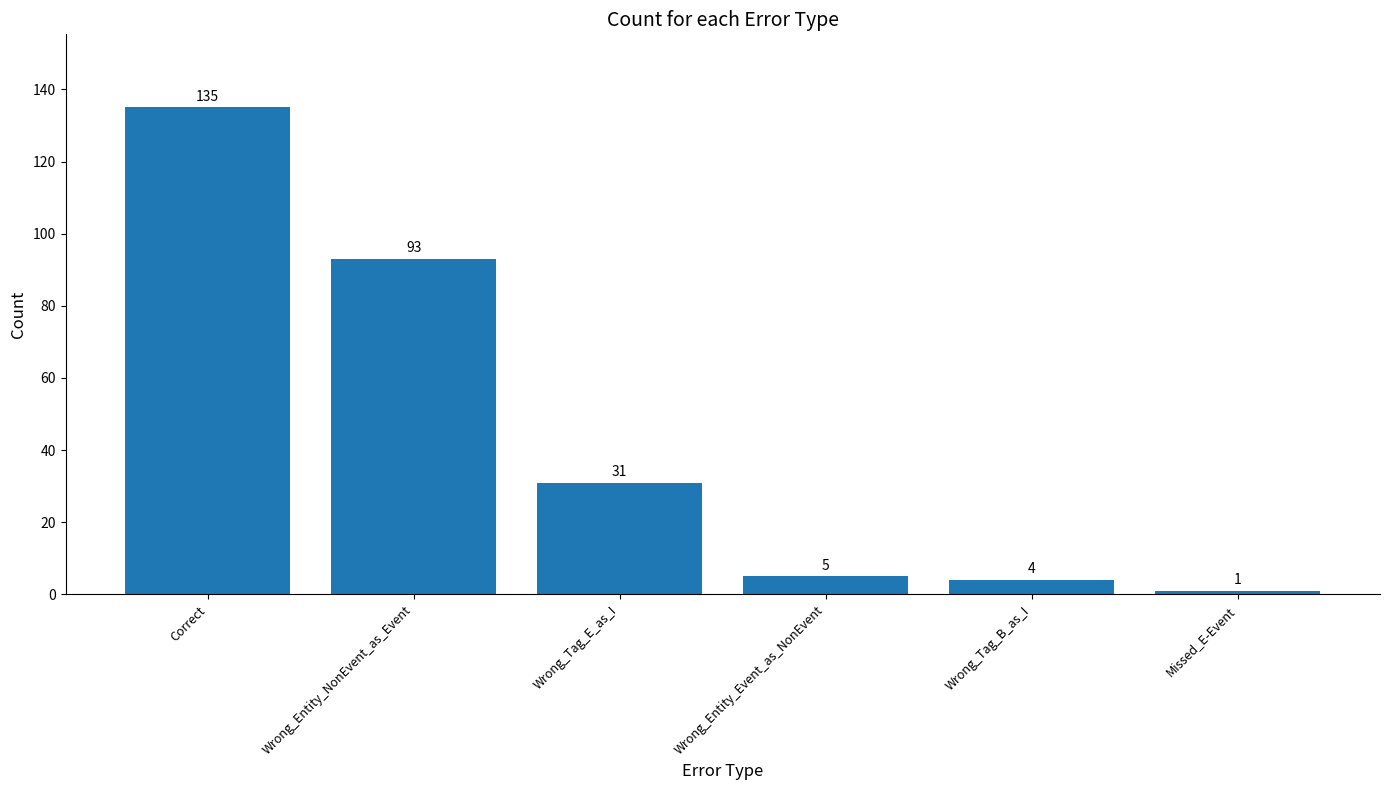

What value does the data have at Correct?

135